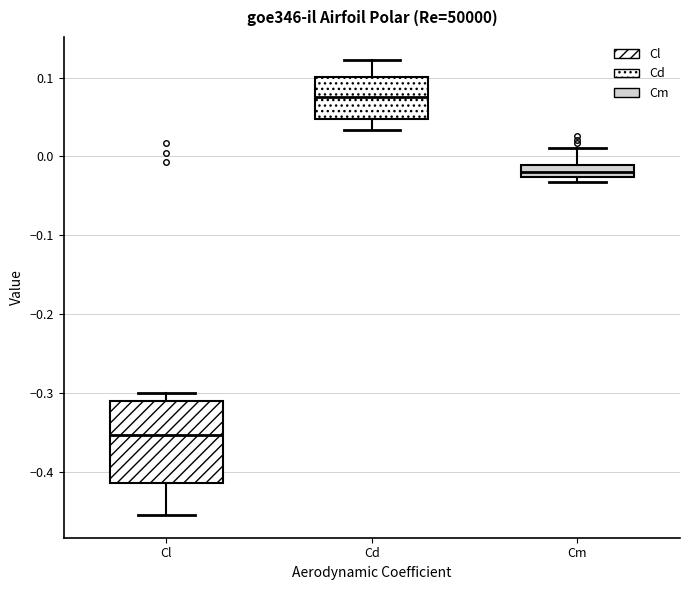

Where is the upper edge of the box for Cm on the y-axis? The values are not printed on the chart, so give them approximately, as read against the axis.

-0.01